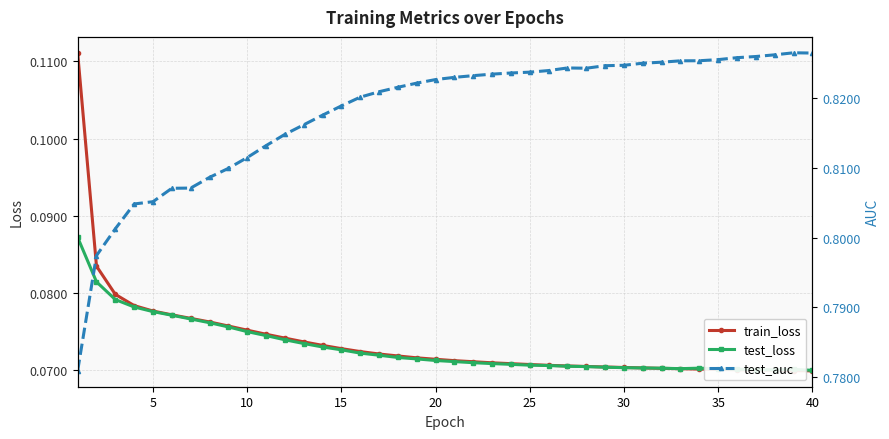

Count the train_loss values in the range 0 to 1.

40